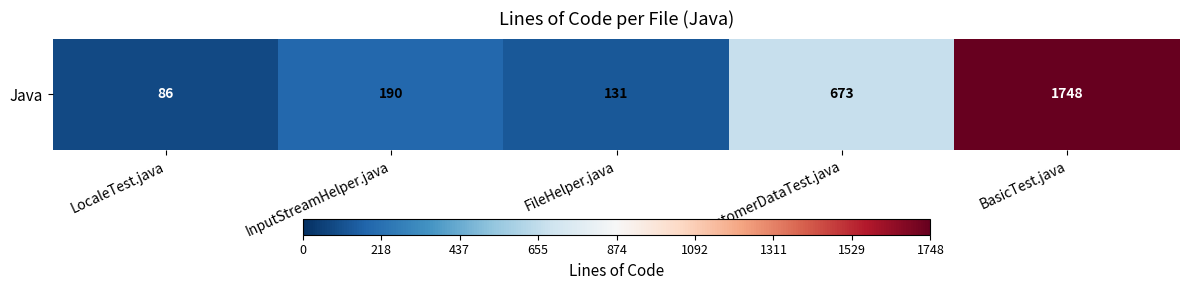

What is the sum of the values at InputStreamHelper.java and BasicTest.java?

1938